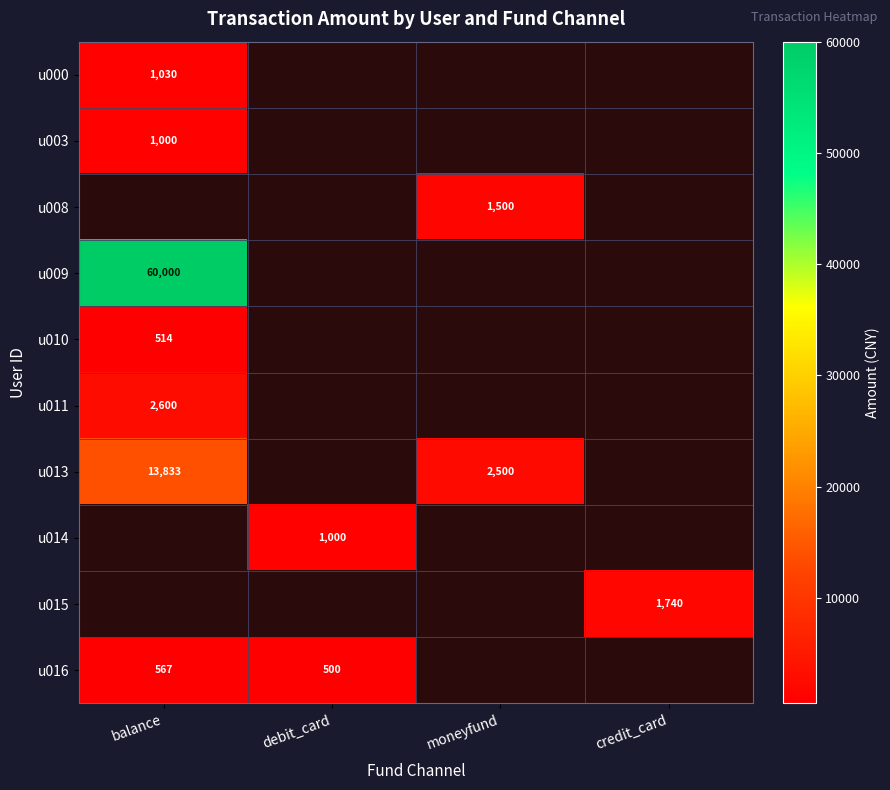

The u013 series shows 2500 at moneyfund. True or false?

True